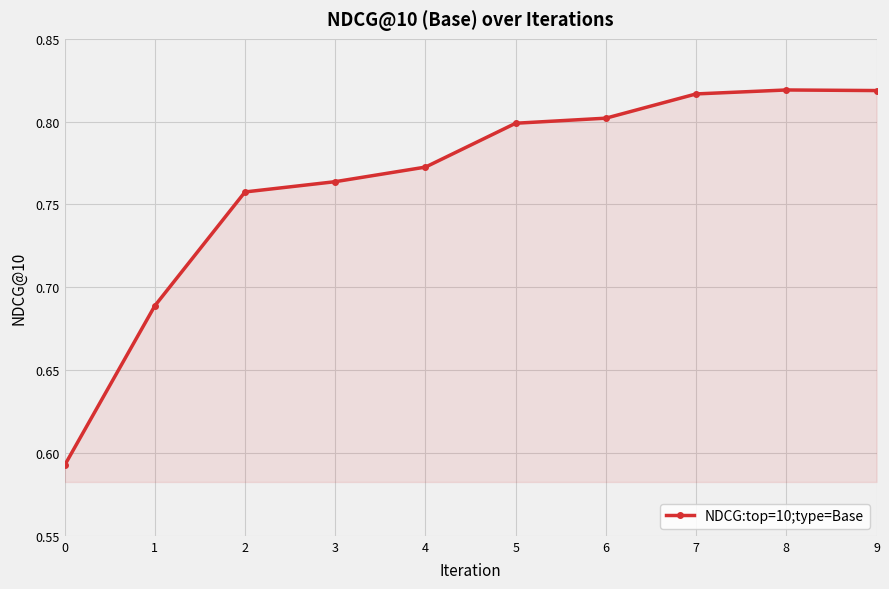

What is the sum of the values at 8 and 7?

1.6